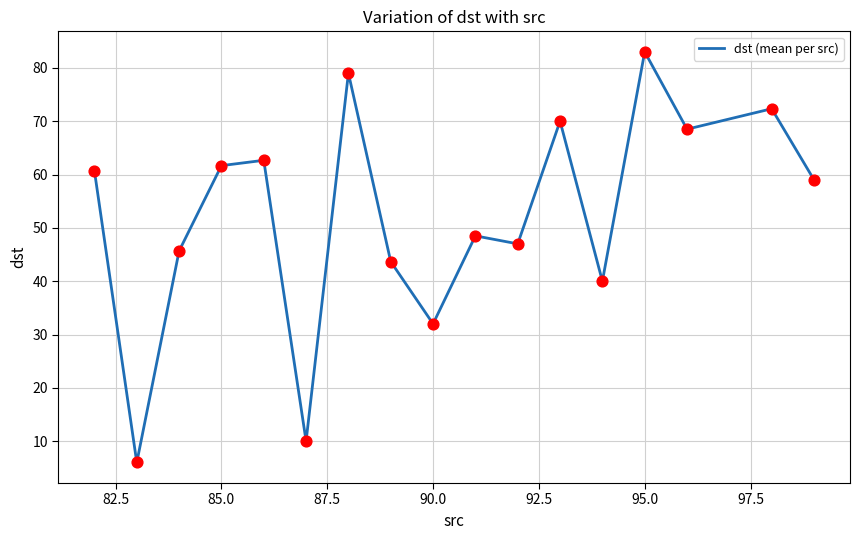

What is the greatest value displayed?

83.0